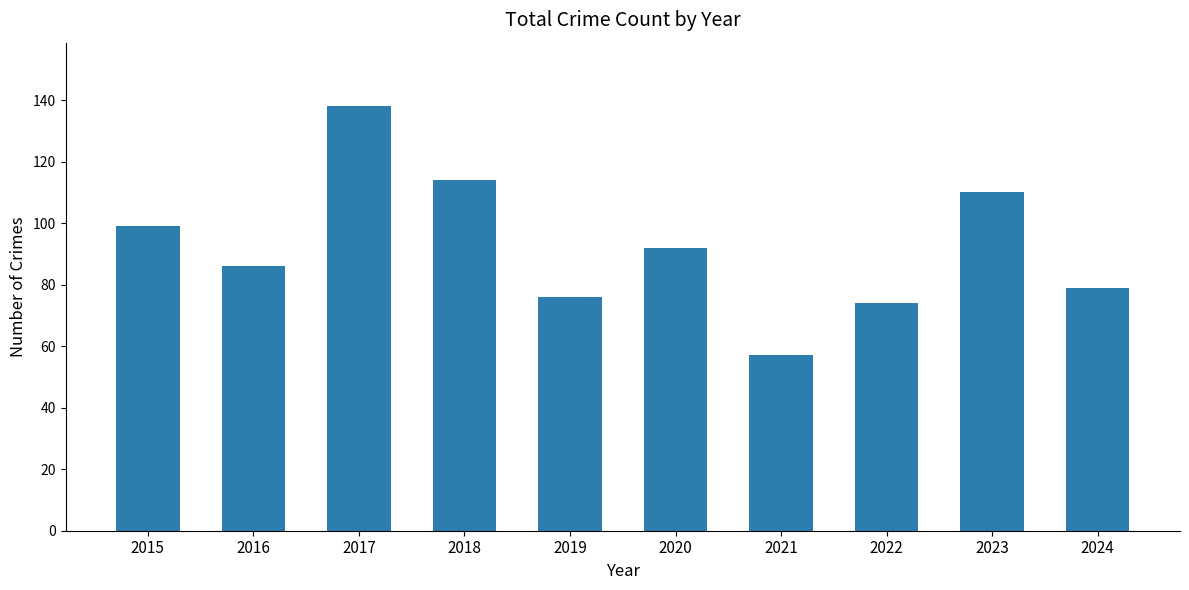

Is it true that the value at 2018 is 202?

False